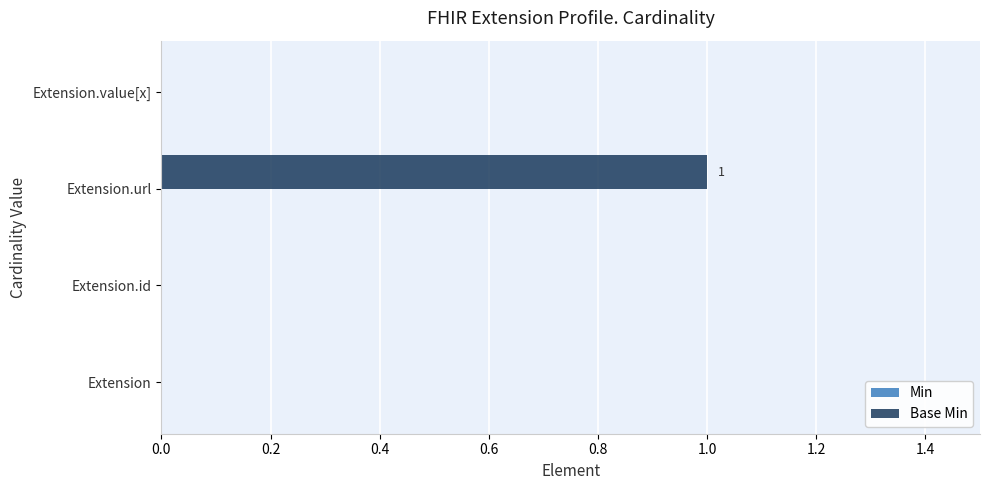

Are the bars grouped side by side (vs. stacked)?

No